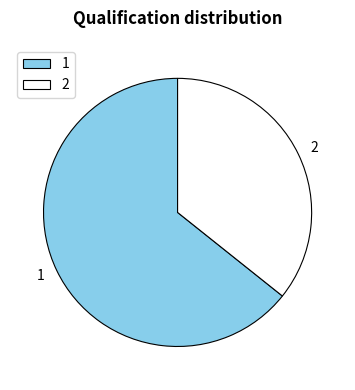

Rank the categories by value from highest to lowest.

1, 2